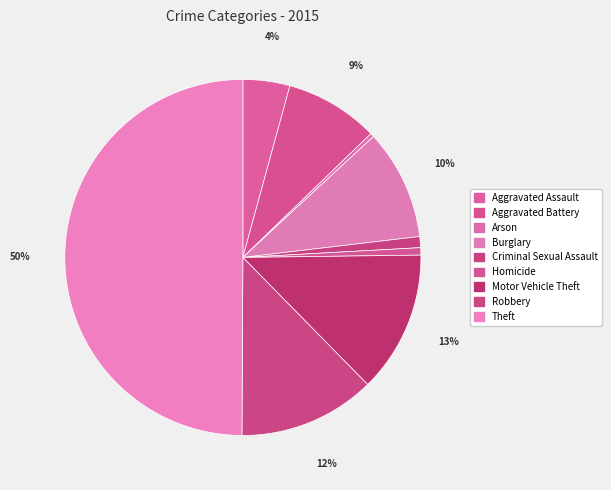

Count the number of slices in the pie.

9